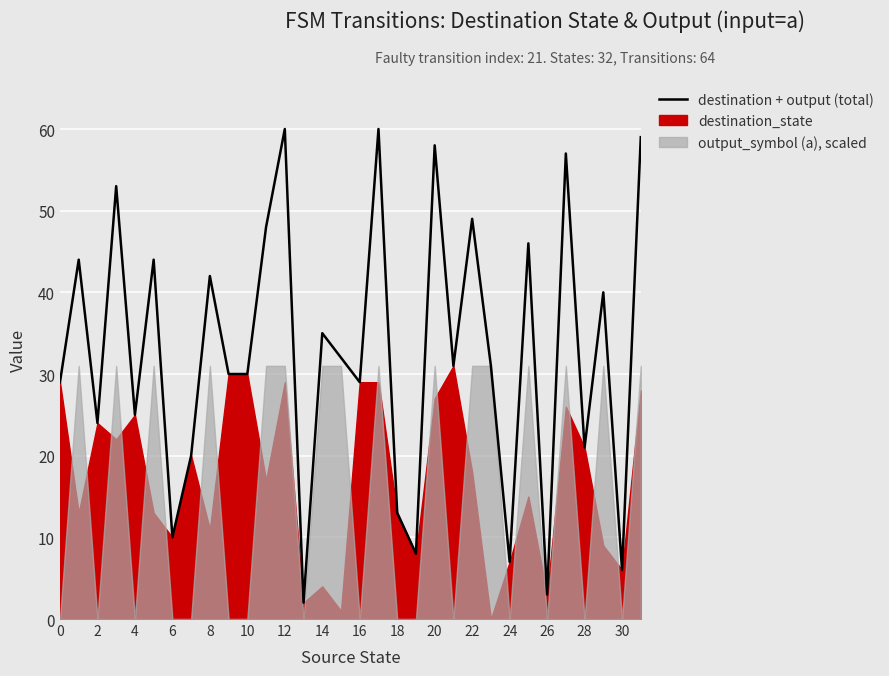

What is the ratio of the value at 25 to the value at 0?

1.6